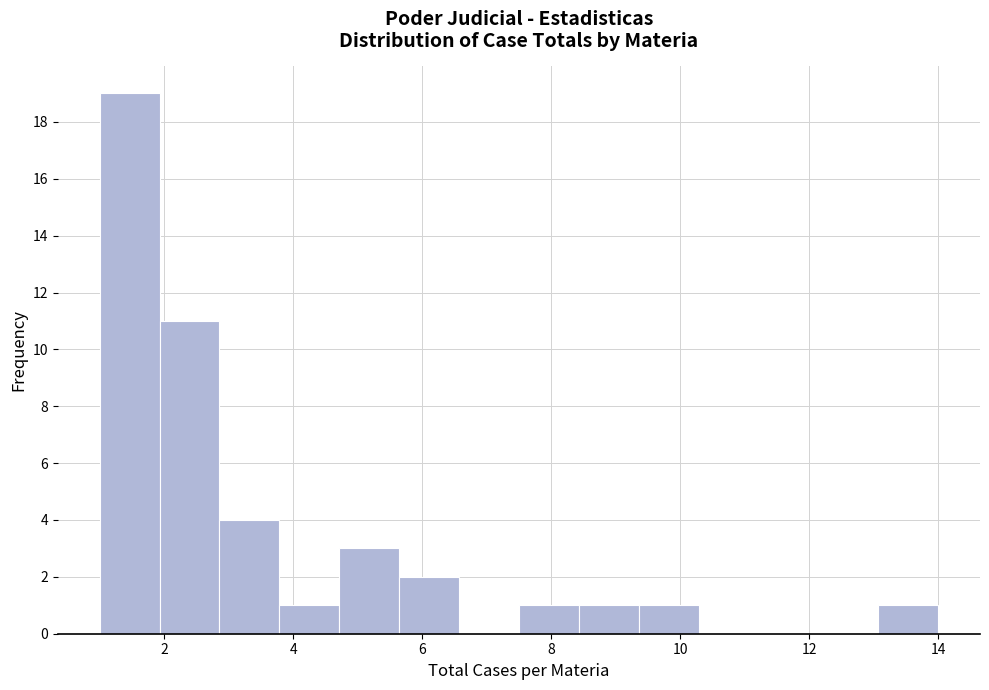

Reading left to right, transcribe this chart: for each bar, give the range it covers on the x-axis and its height. Neither the bar edges nor the heights are printed on the chart, so give them approximately, as read against the axes.

1.0 to 2.0: 19
2.0 to 2.8: 11
2.8 to 3.8: 4
3.8 to 4.8: 1
4.8 to 5.6: 3
5.6 to 6.6: 2
6.6 to 7.6: 0
7.6 to 8.4: 1
8.4 to 9.4: 1
9.4 to 10.2: 1
10.2 to 11.2: 0
11.2 to 12.2: 0
12.2 to 13.0: 0
13.0 to 14.0: 1